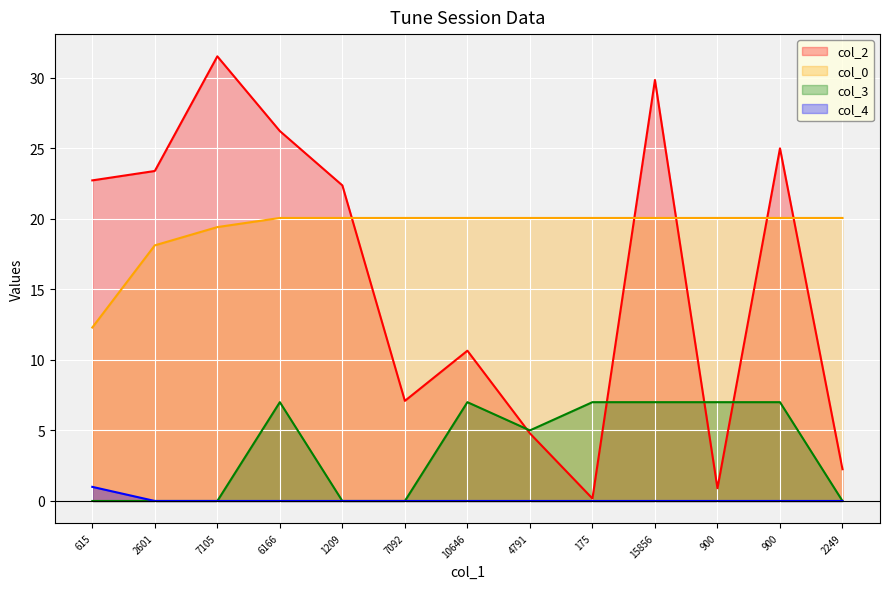

The col_2 series shows 4.8 at 4791. True or false?

True